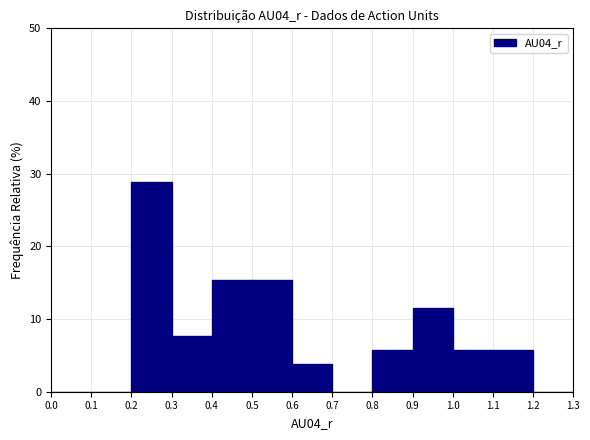

Reading left to right, list every bar in this chart as the range it spans on the x-axis followed by its height. The values are not printed on the chart, so give them approximately, as read against the axis.

0.0 to 0.1: 0
0.1 to 0.2: 0
0.2 to 0.3: 29
0.3 to 0.4: 8
0.4 to 0.5: 15
0.5 to 0.6: 15
0.6 to 0.7: 4
0.7 to 0.8: 0
0.8 to 0.9: 6
0.9 to 1.0: 12
1.0 to 1.1: 6
1.1 to 1.2: 6
1.2 to 1.3: 0